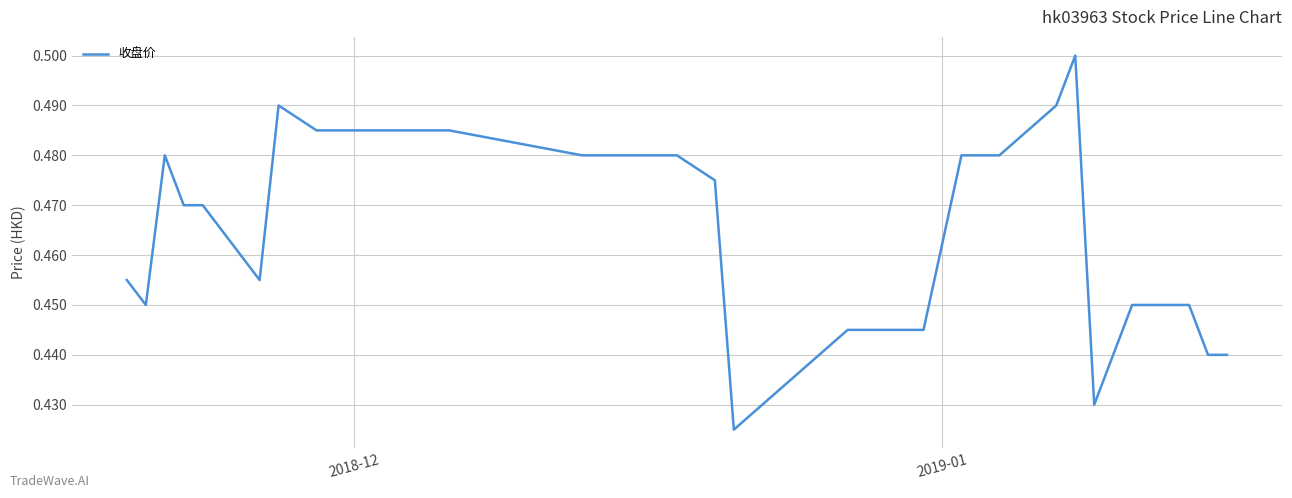

How many lines are shown in the chart?

1